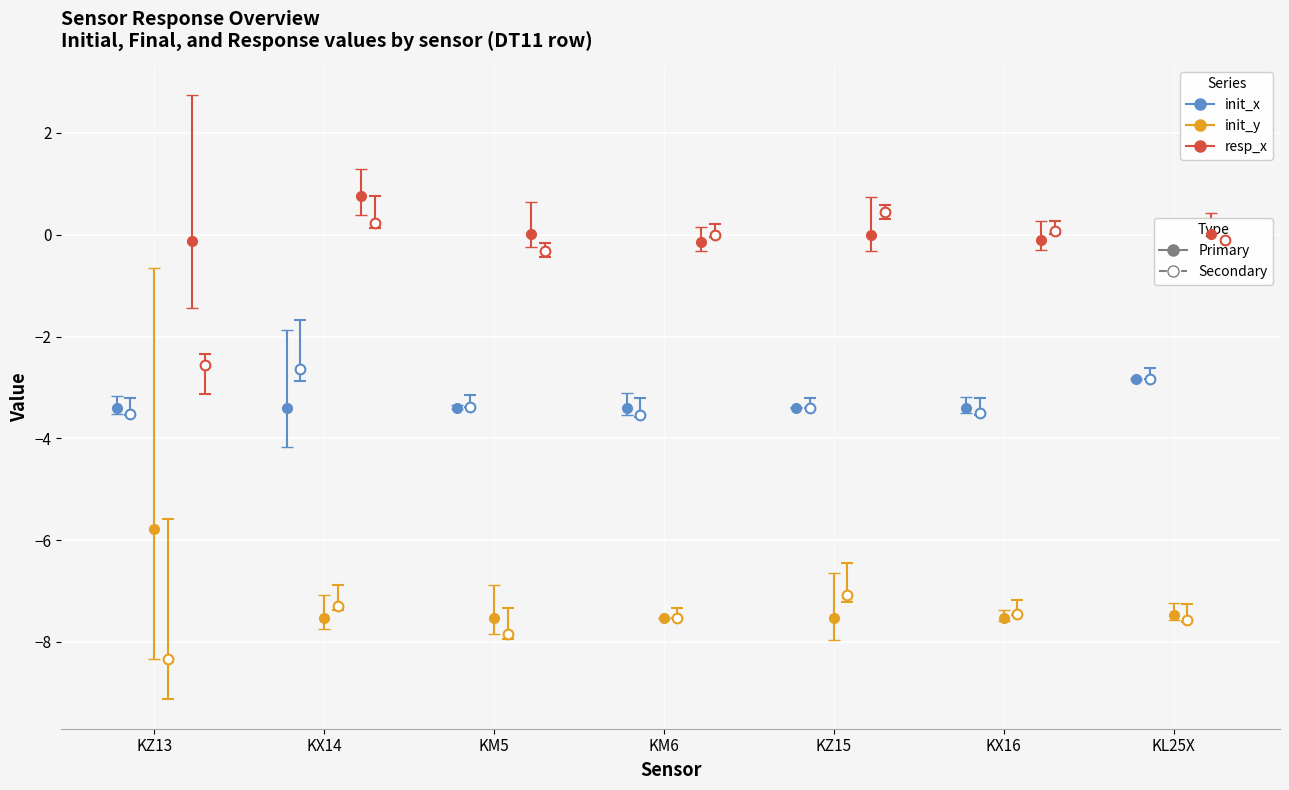

The resp_x series shows -0.1 at KZ13. True or false?

True